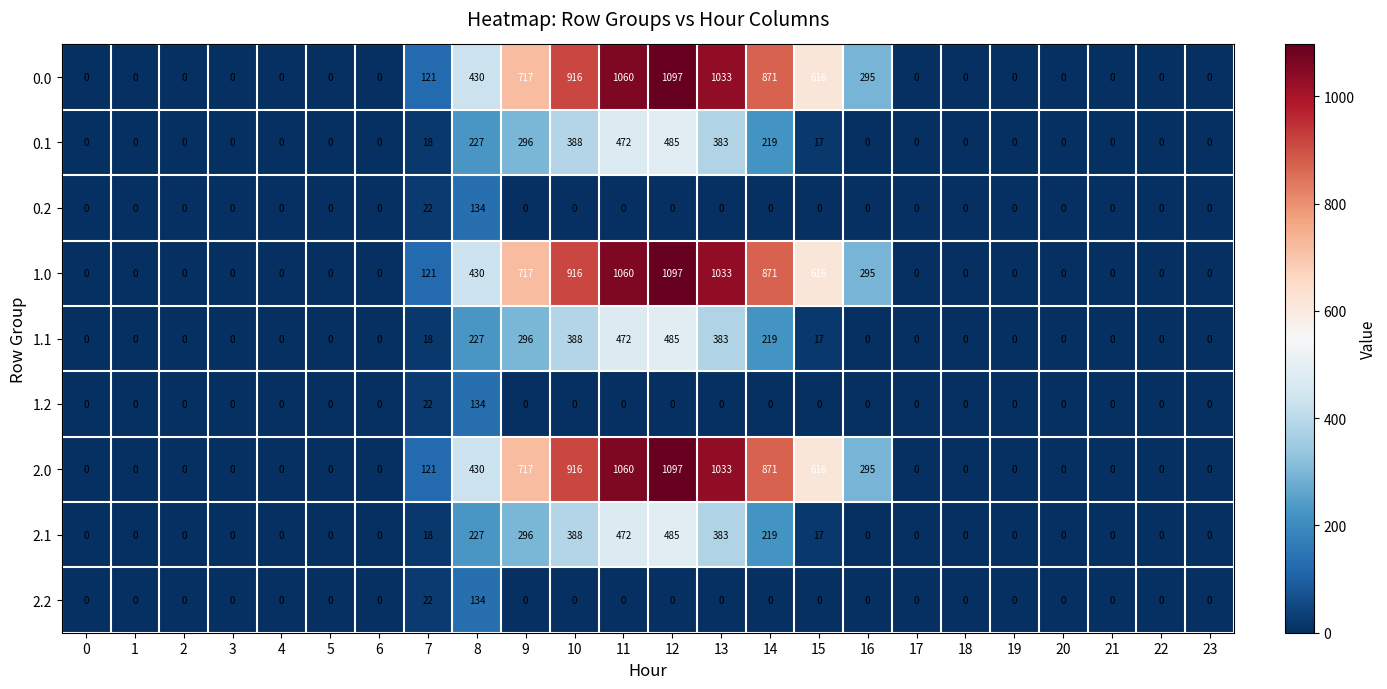

At how many categories does at least one series exceed 772?

5